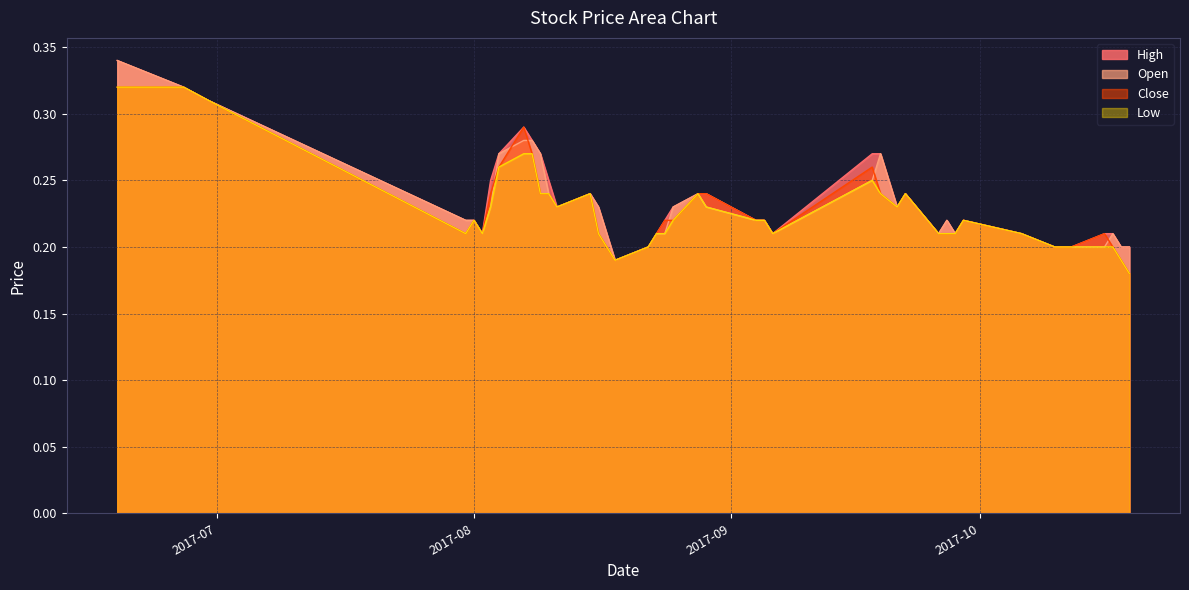

List the series in order of their peak value, highest first.

High, Open, Close, Low